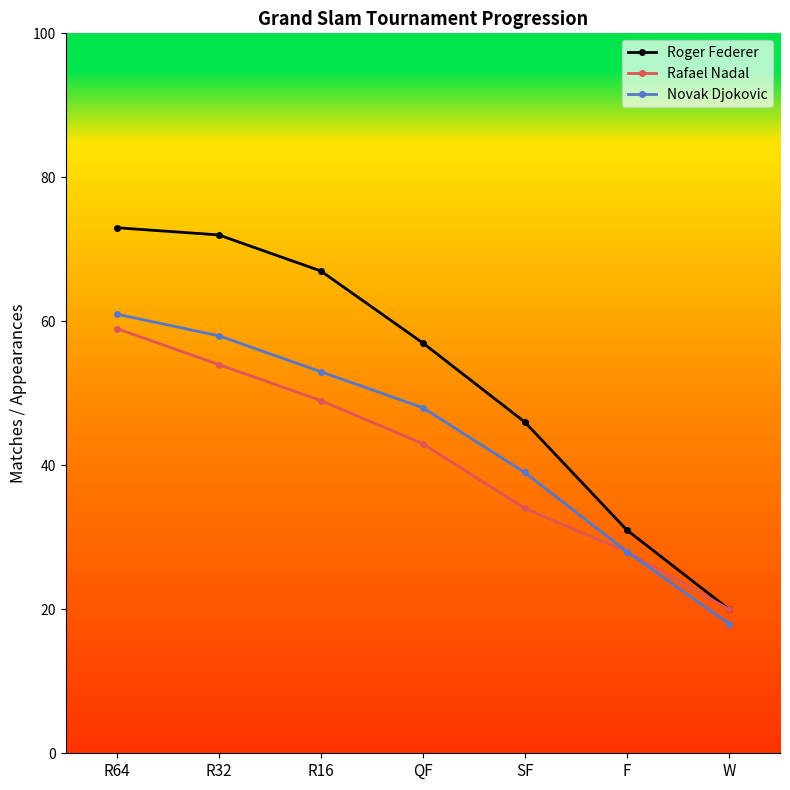

What is the difference between the highest and lowest values at W?

2